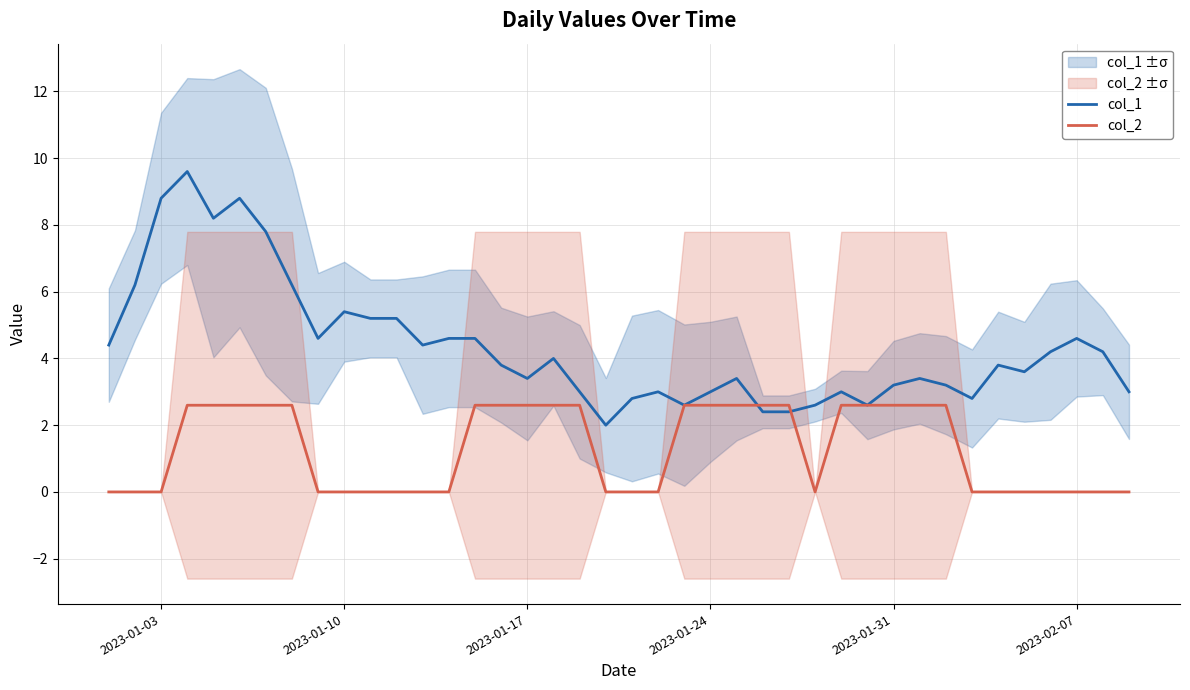

How many values in col_2 are above zero?

20